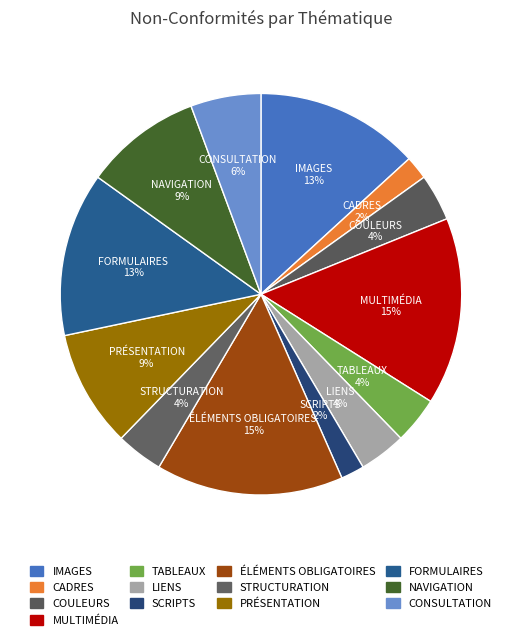

To the nearest percent, what is the average slice percentage?

8%